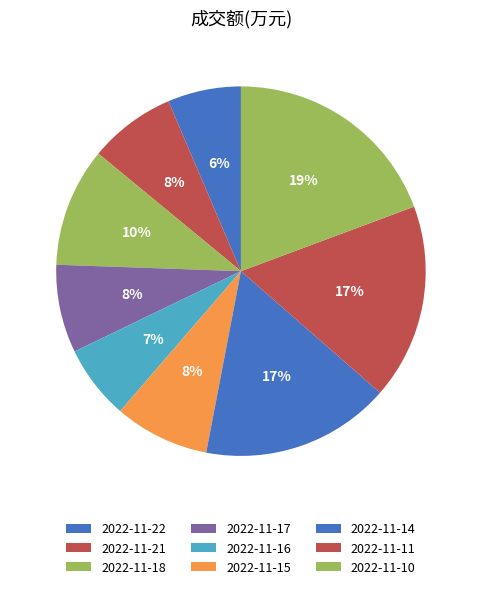

Count the number of slices in the pie.

9